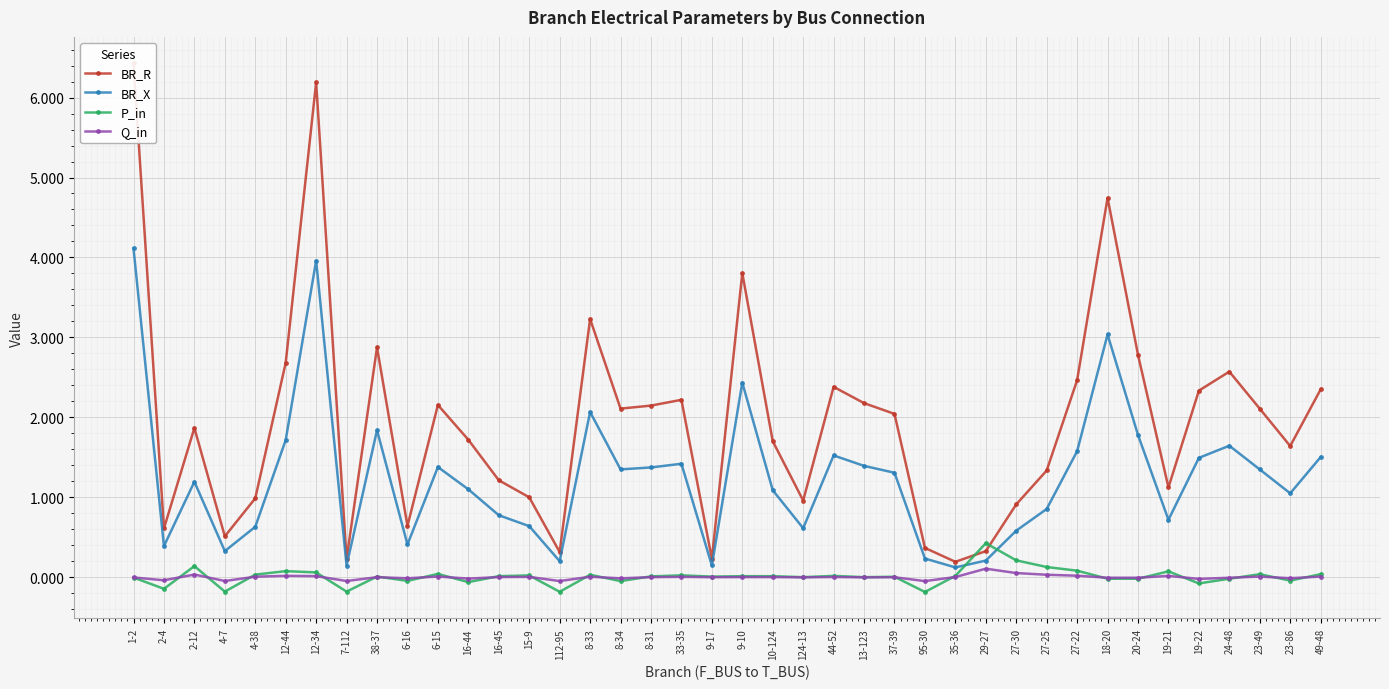

Which series has the largest total across all categories?

BR_R